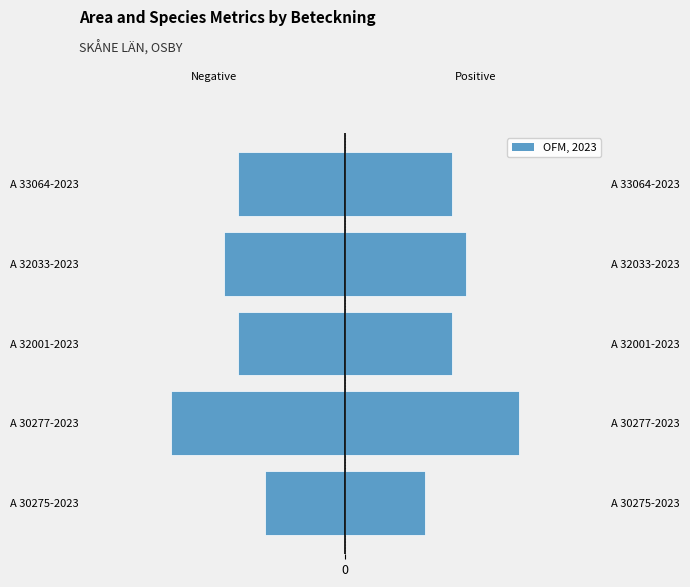

What is the approximate value of Area (ha) — Left at A 30277-2023?

-1.3